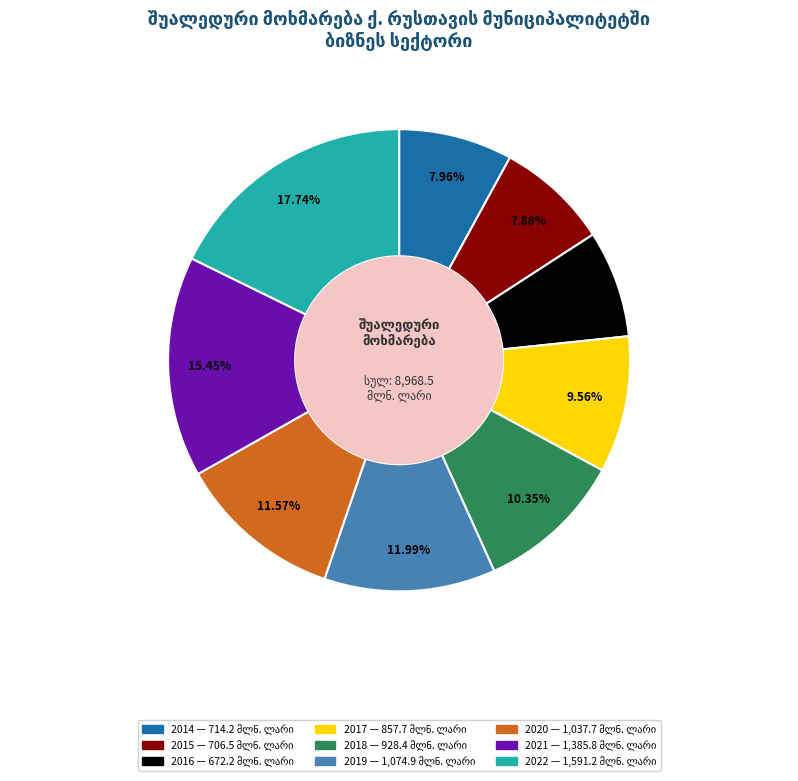

Between 2015 and 2018, which is larger?

2018